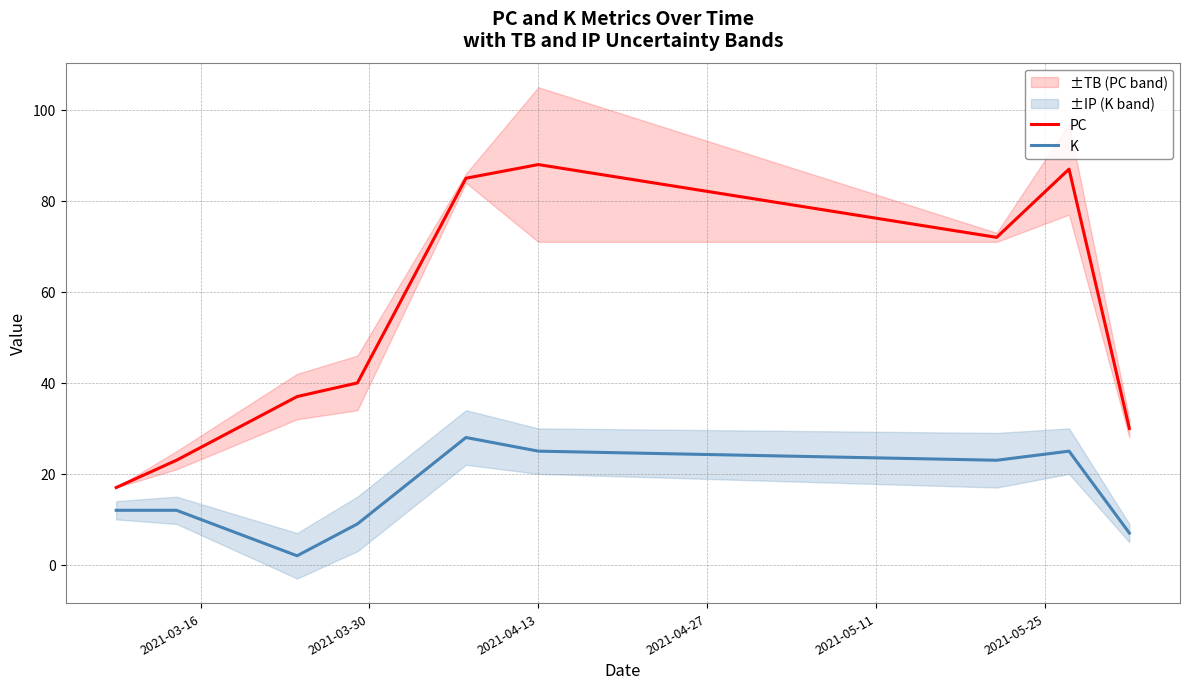

True or false: PC and K cross at least once.

False